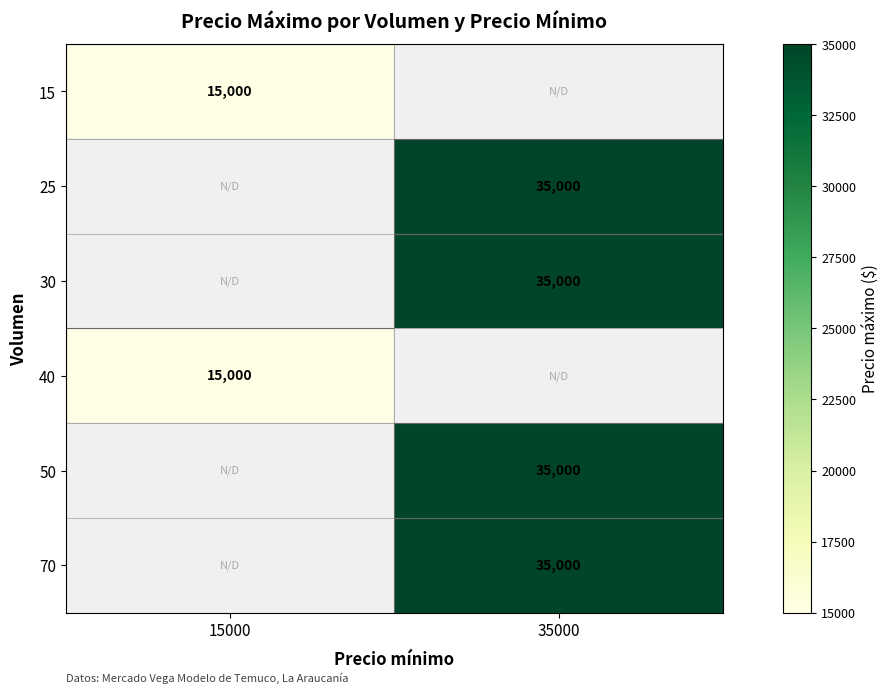

Is it true that 30 equals 35000 at 35000?

True